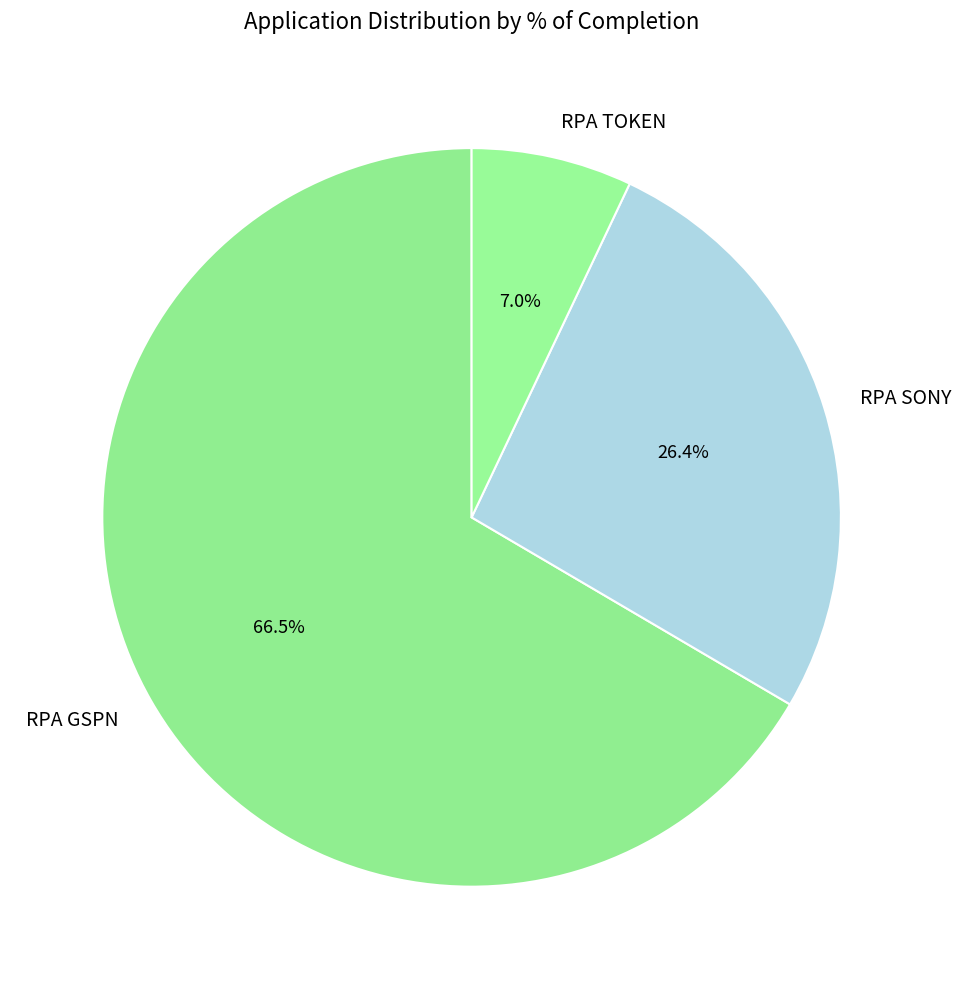

Which category has the smallest portion of the pie?

RPA TOKEN